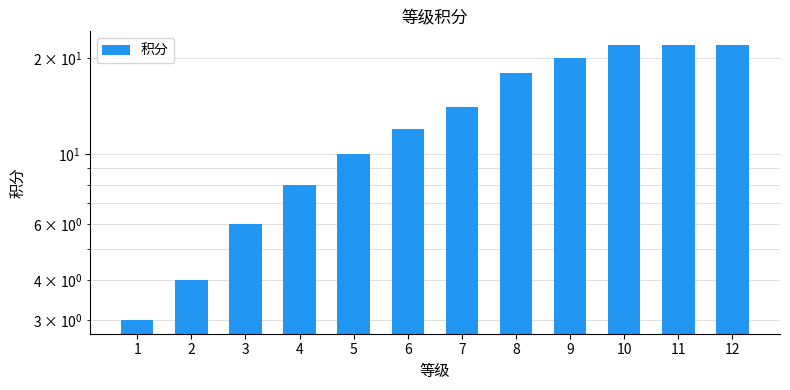

Does the chart contain stacked bars?

No